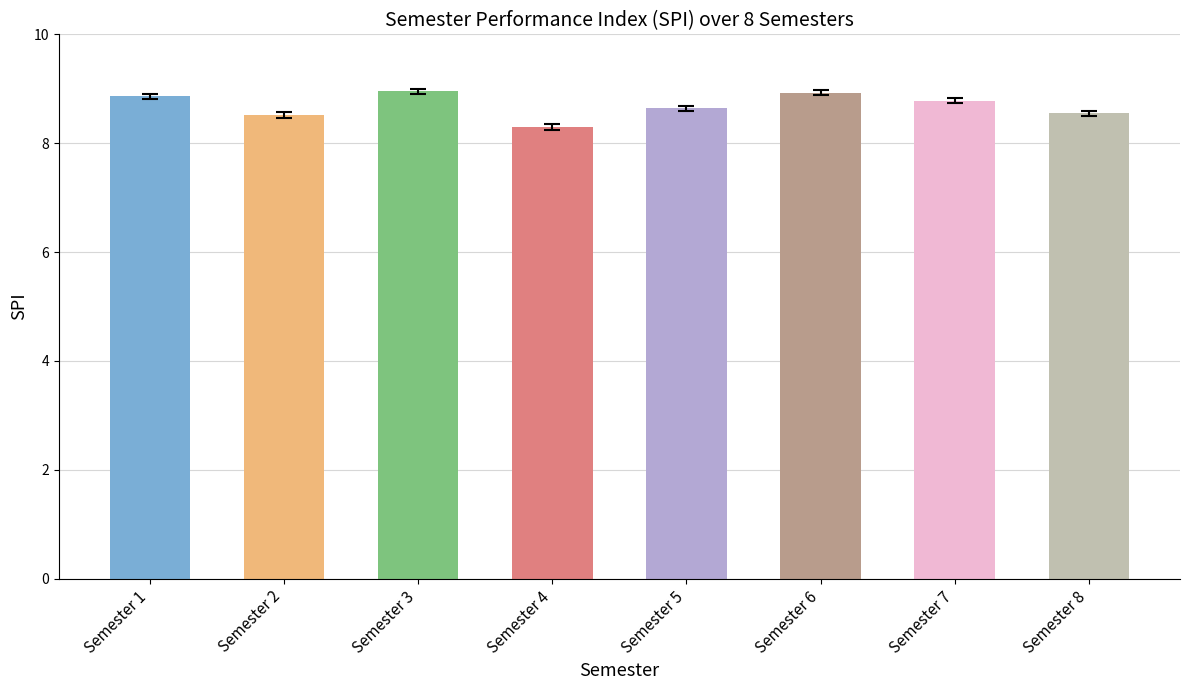

At which label is the value closest to 8?

Semester 4